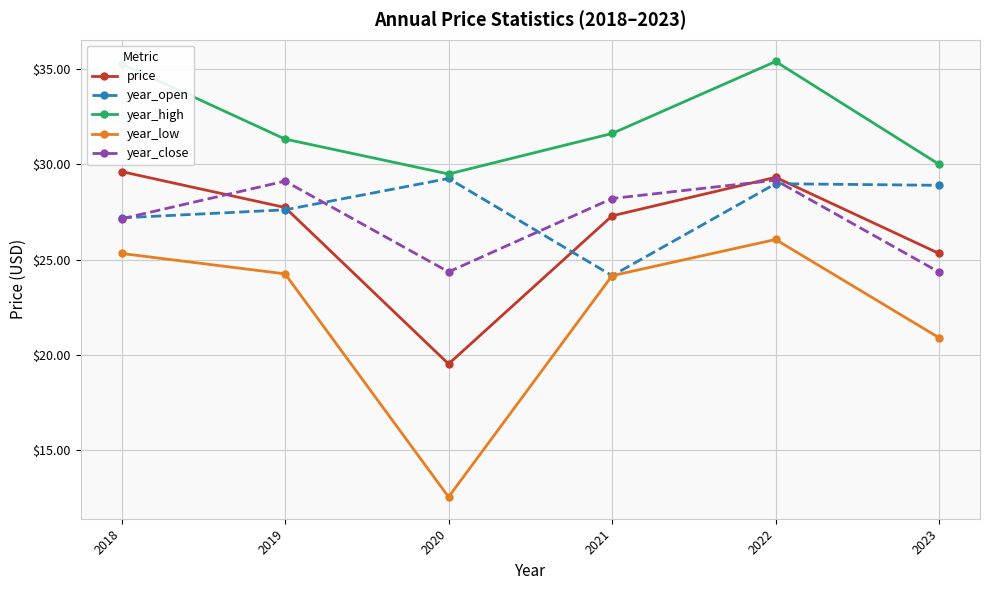

What is the value of the year_high point at the 4th from the left?

31.6